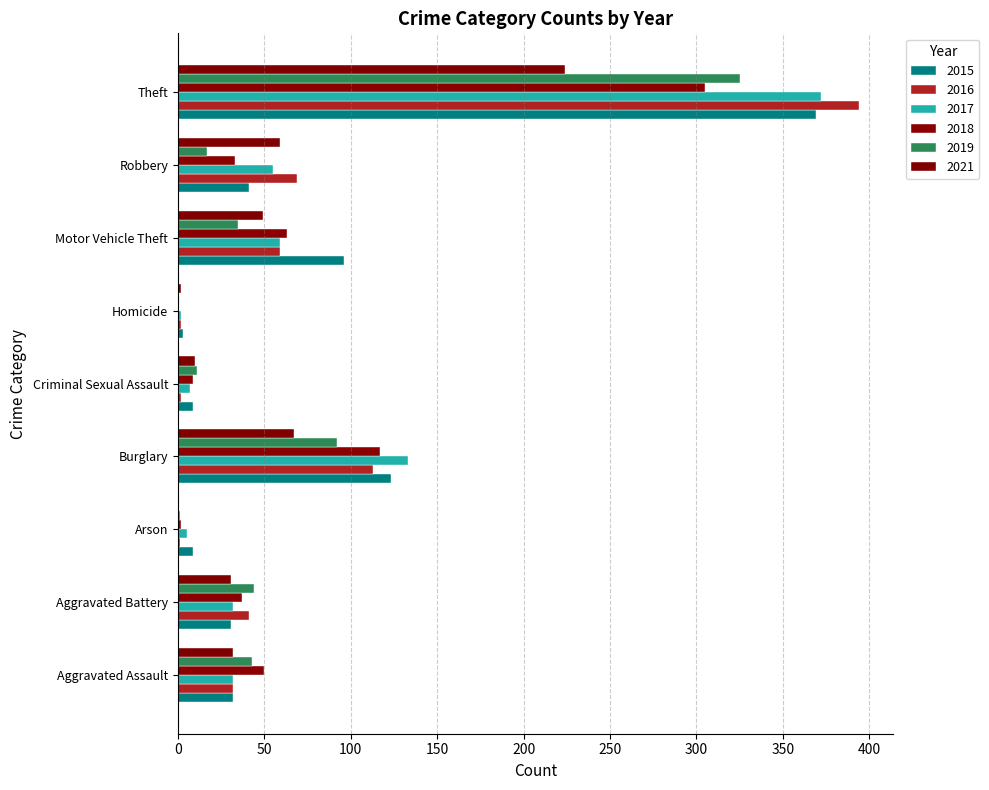

Rank the series by their maximum value, from highest to lowest.

2016, 2017, 2015, 2019, 2018, 2021